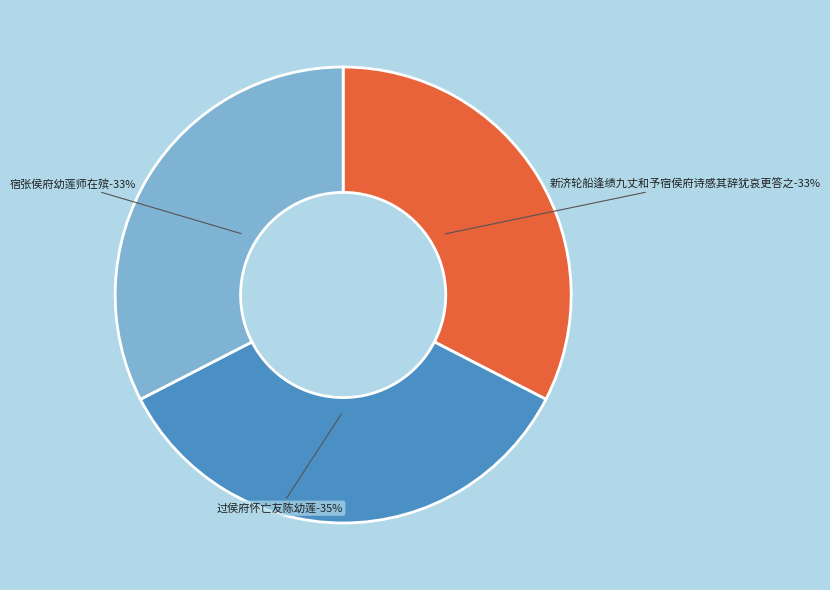

Which category has the smallest portion of the pie?

宿张侯府幼莲师在殡